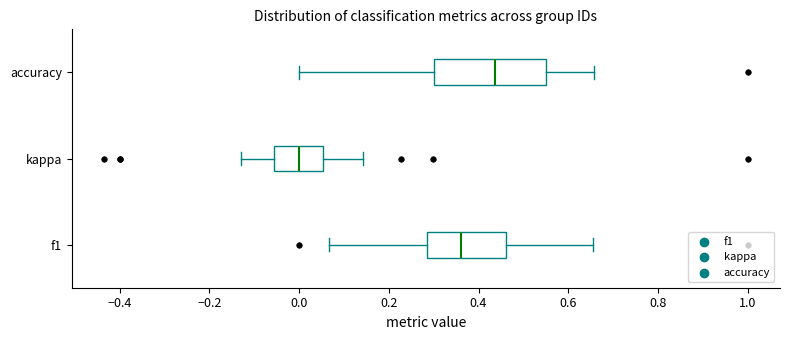

Reading bottom to top, read every box against the x-axis: the position of its median line, the range the box covers, and the ends of its whiskers. The values are not printed on the chart, so give them approximately, as read against the axis.

f1: median 0.36, box 0.28 to 0.46, whiskers 0.06 to 0.66
kappa: median 0.00, box -0.06 to 0.06, whiskers -0.12 to 0.14
accuracy: median 0.44, box 0.30 to 0.56, whiskers 0.00 to 0.66